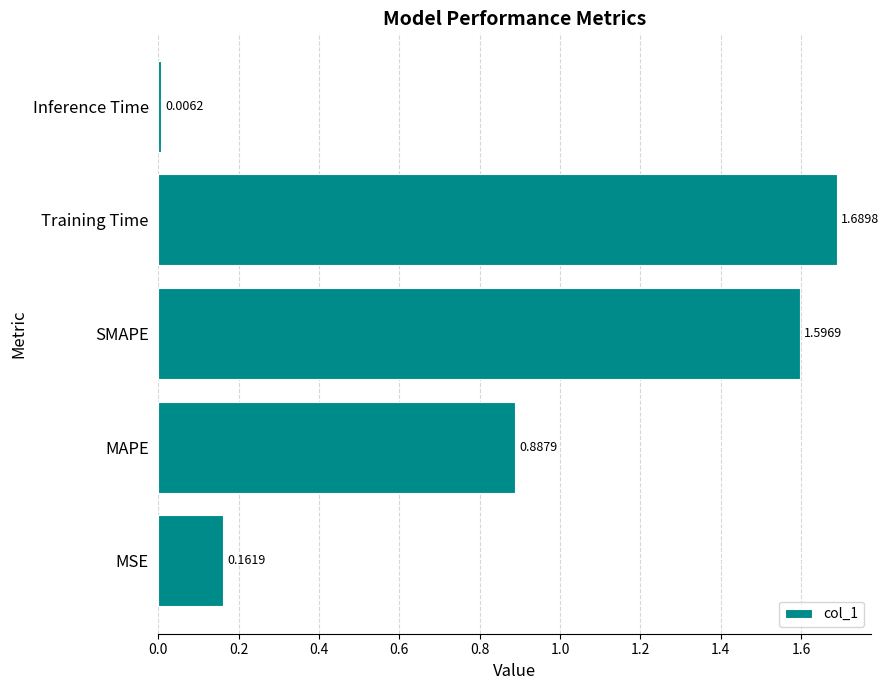

What is the change in value from MSE to SMAPE?

+1.4